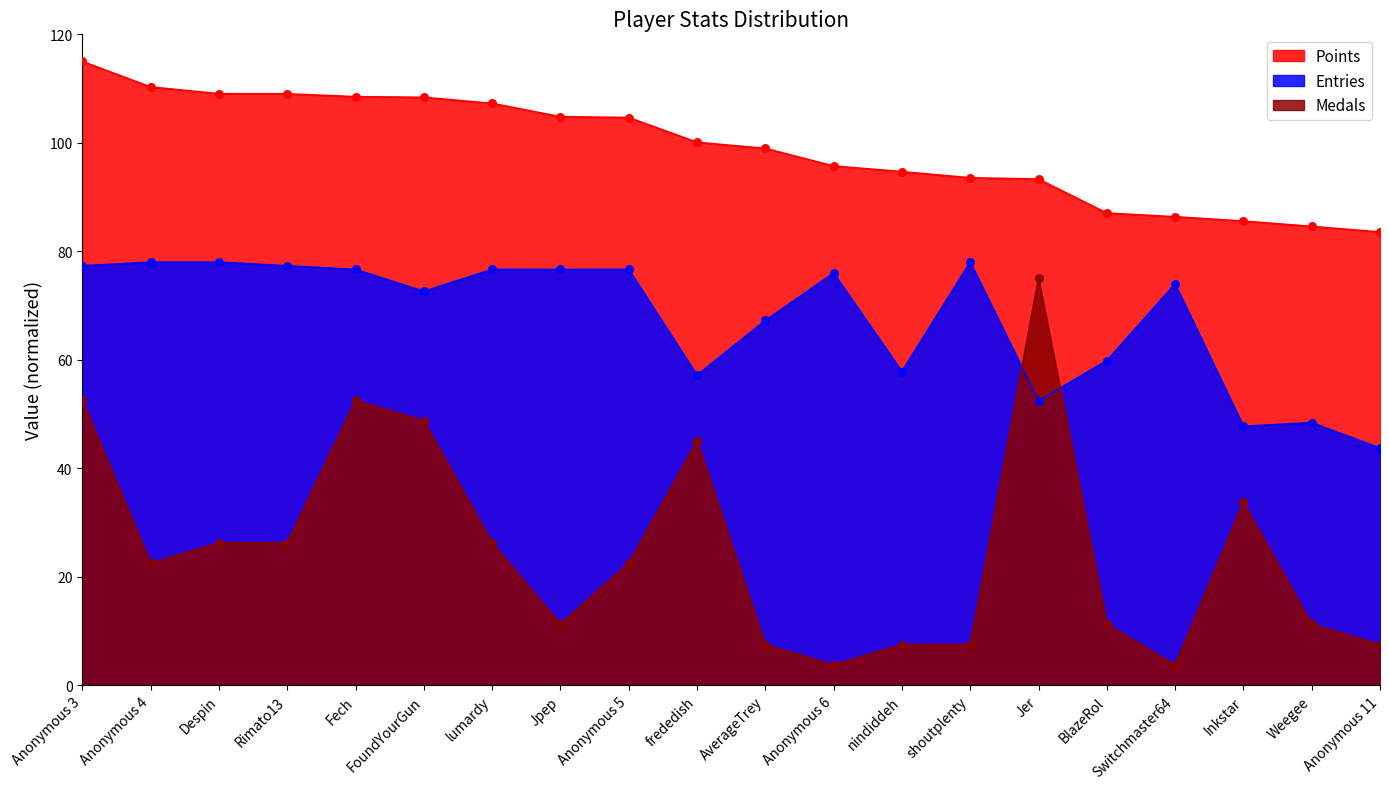

At how many categories does at least one series exceed 32?

20